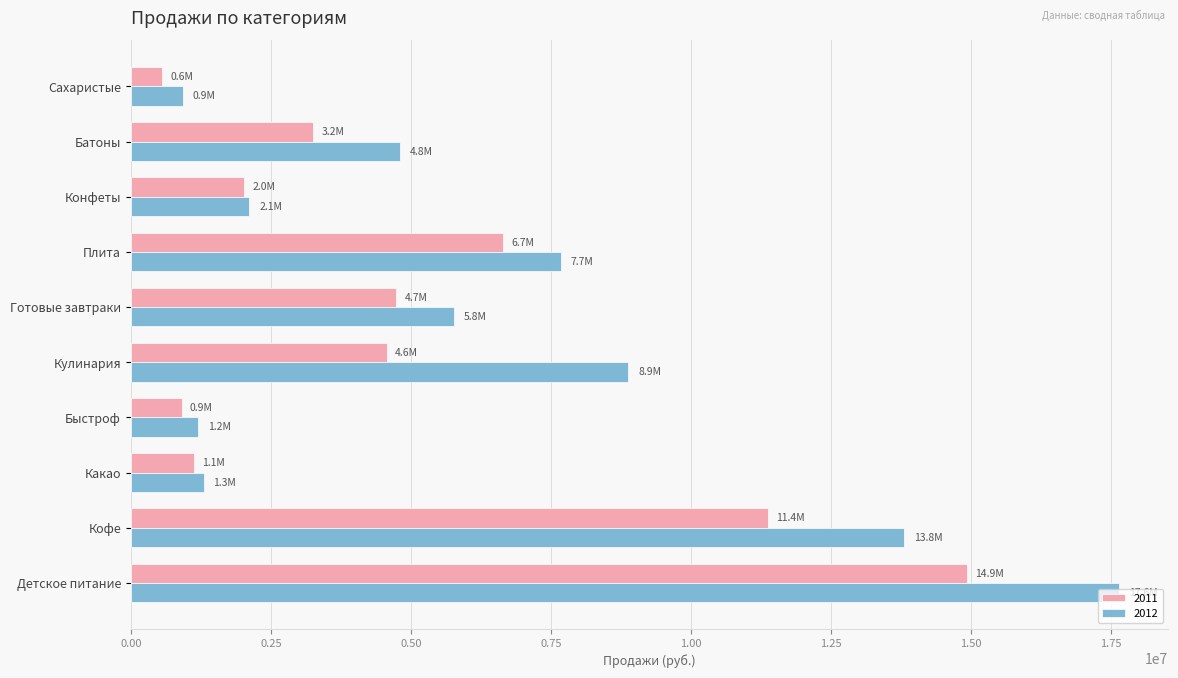

How many data points does each series have?

10